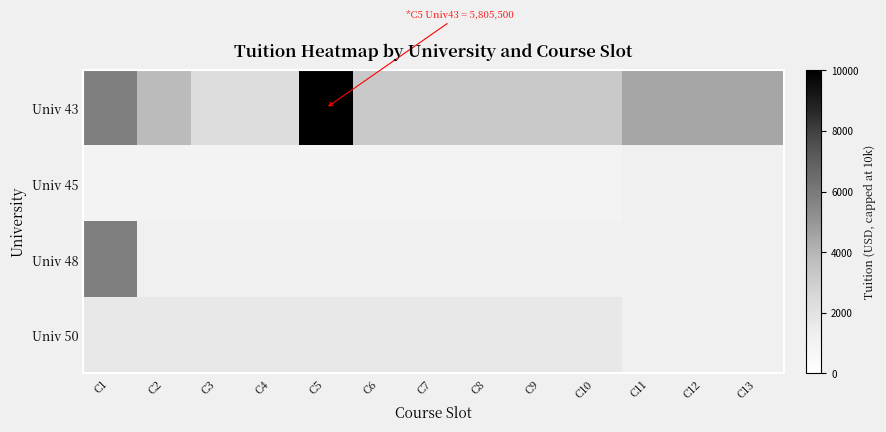

At which category is the sum across all series the highest?

C1